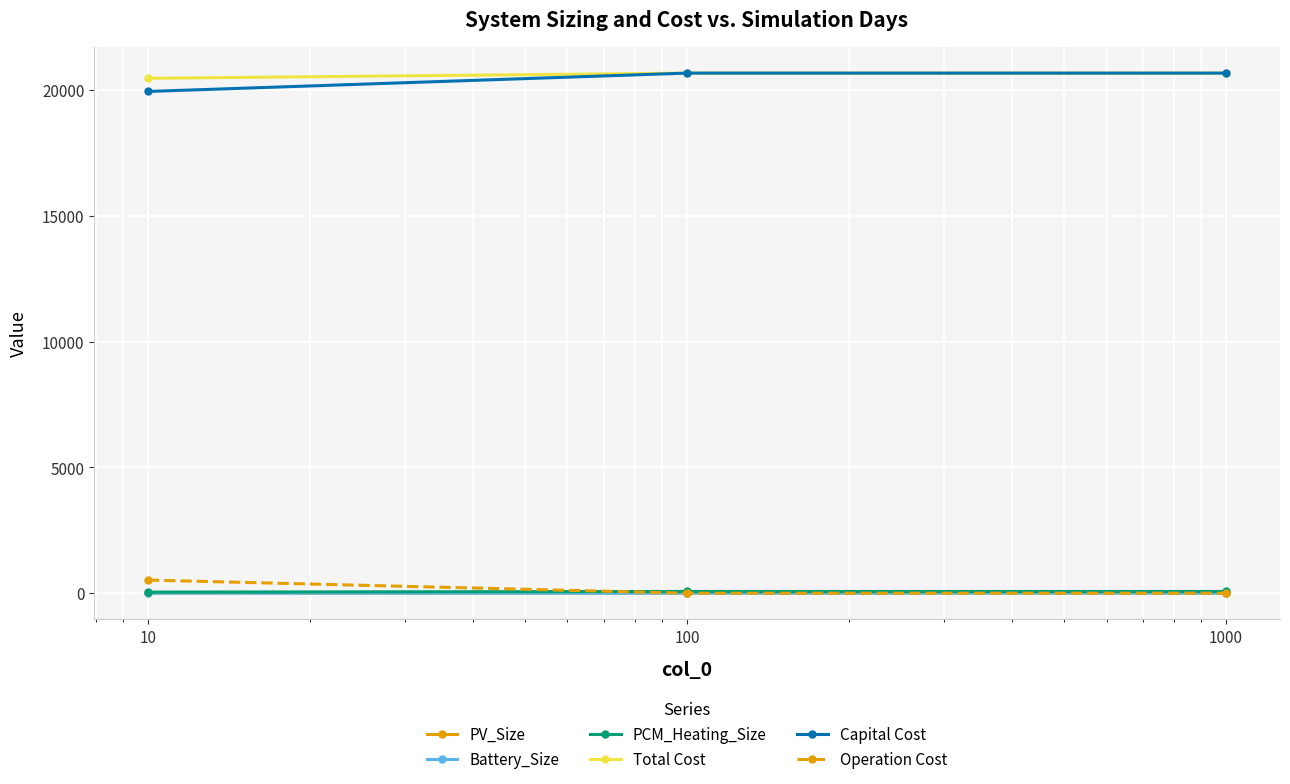

At how many categories does at least one series exceed 13450?

3